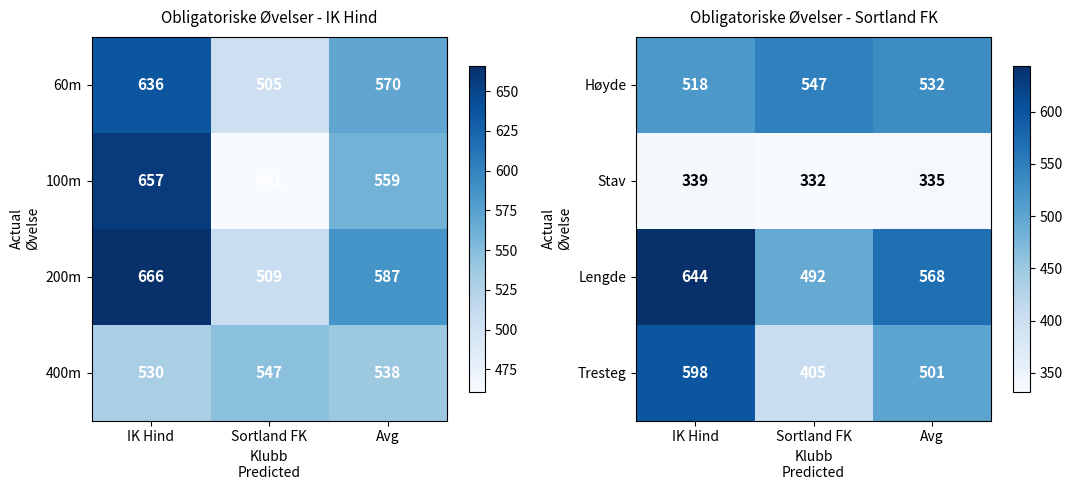

Where does the Høyde series first go above 532?

Sortland FK